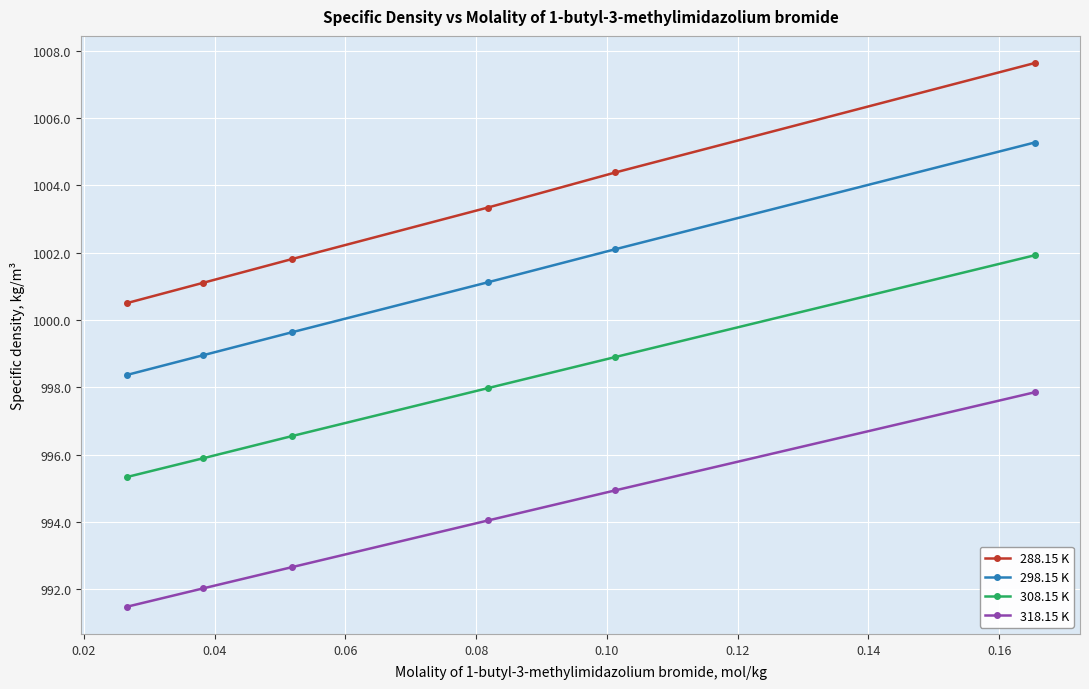

Which series has the largest range (max minus min)?

288.15 K